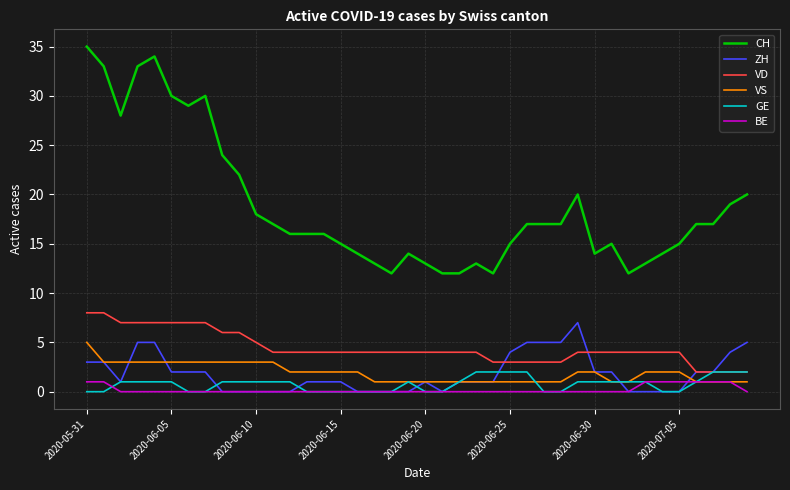

Which series has the largest total across all categories?

CH